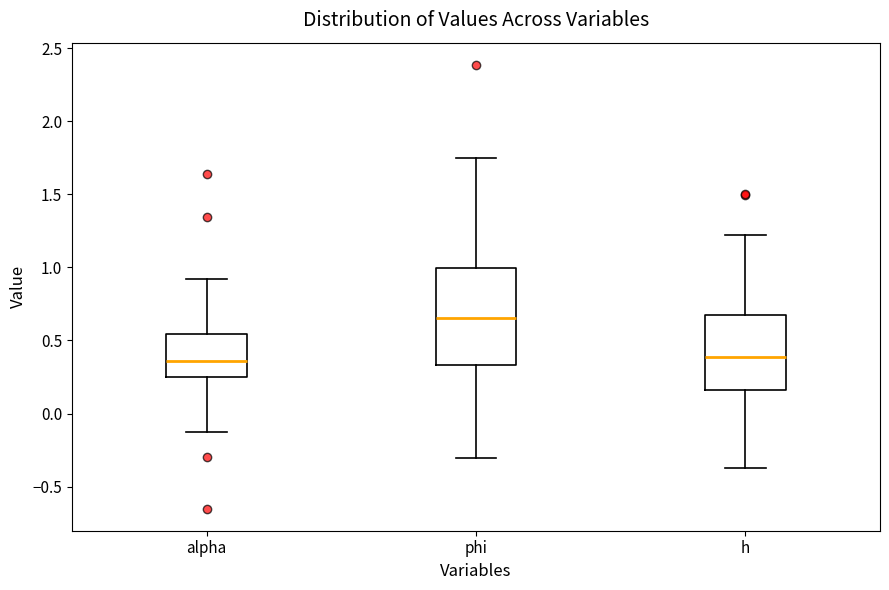

Comparing the boxes themselves (not the whiskers), which one is the tallest?

phi